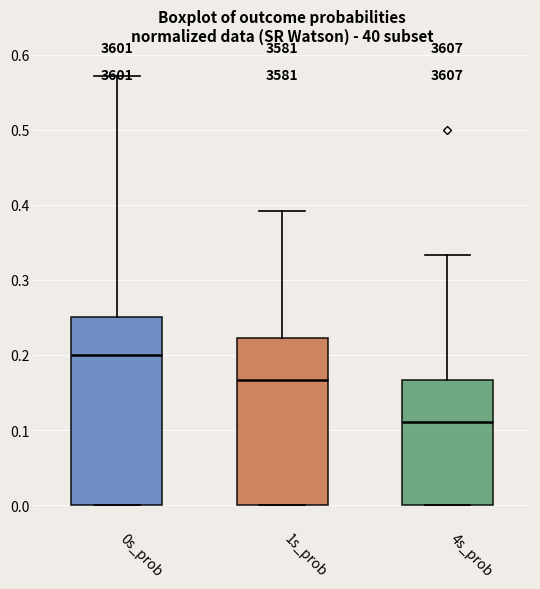

Which box's median line is the highest?

0s_prob